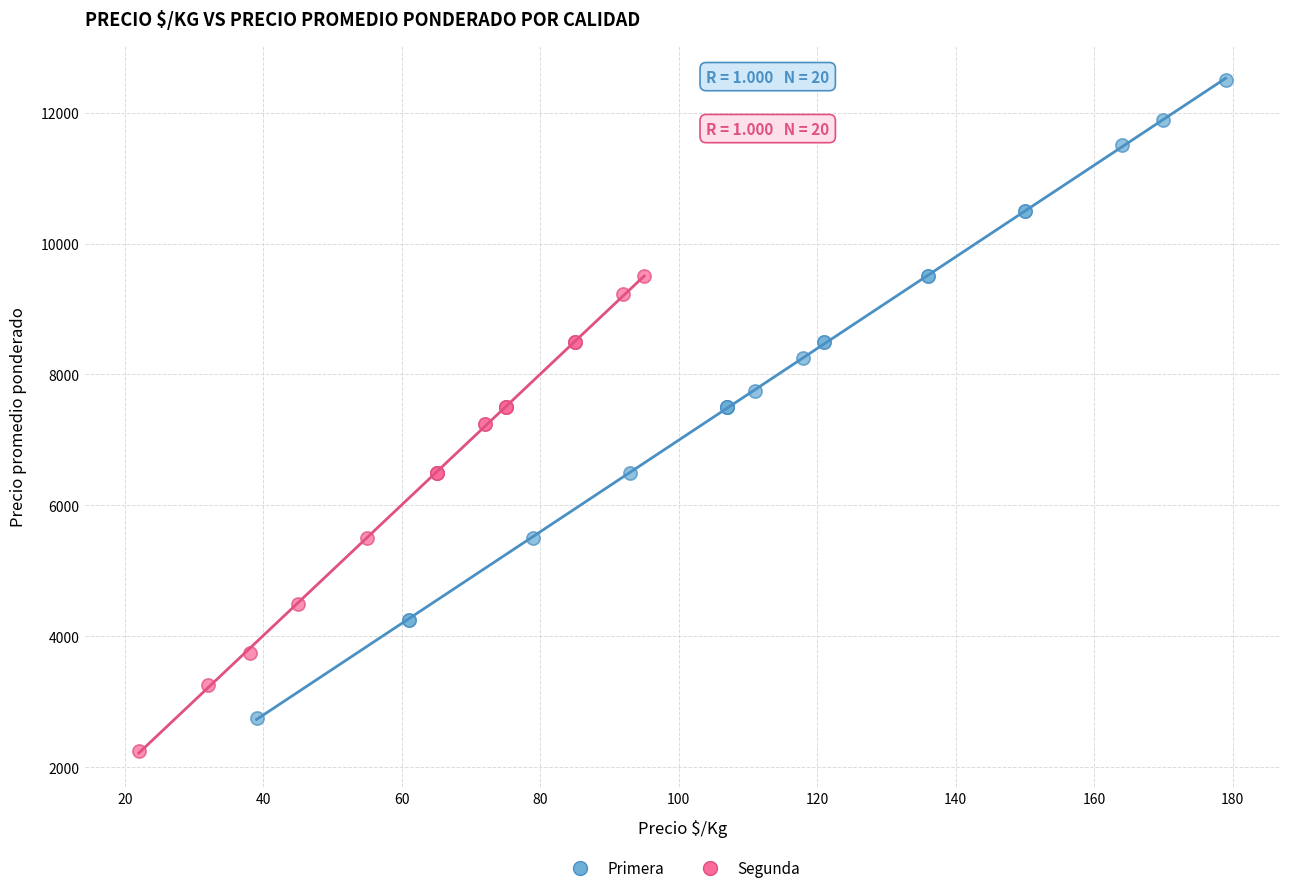

Which series contains the highest Y value?

Primera